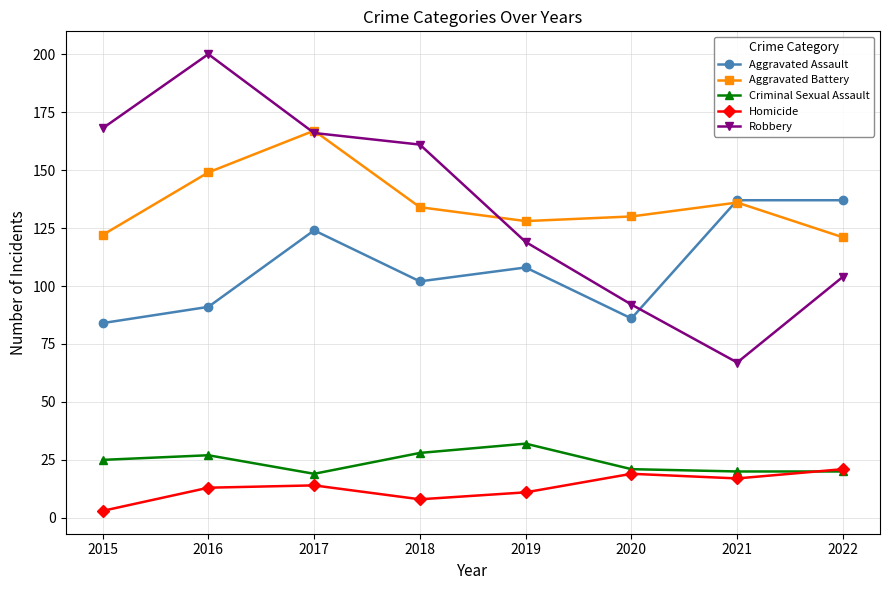

At which category does Aggravated Battery reach its first local peak?

2017